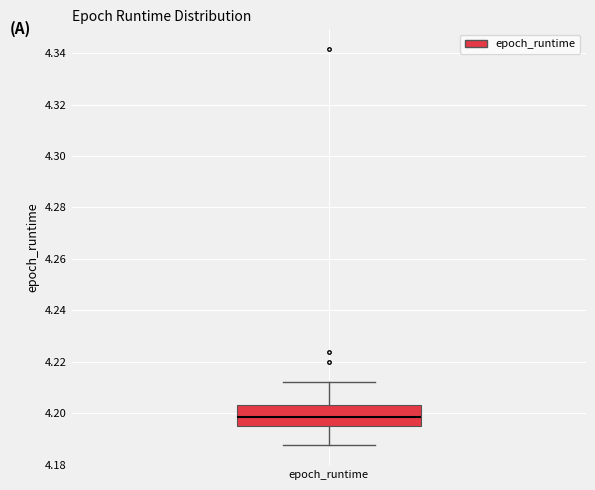

Transcribe this box plot: give where the median line is, the range the box spans, and where the two whiskers end, as read against the y-axis. The values are not printed on the chart, so give them approximately, as read against the axis.

median 4.198, box 4.194 to 4.204, whiskers 4.188 to 4.212